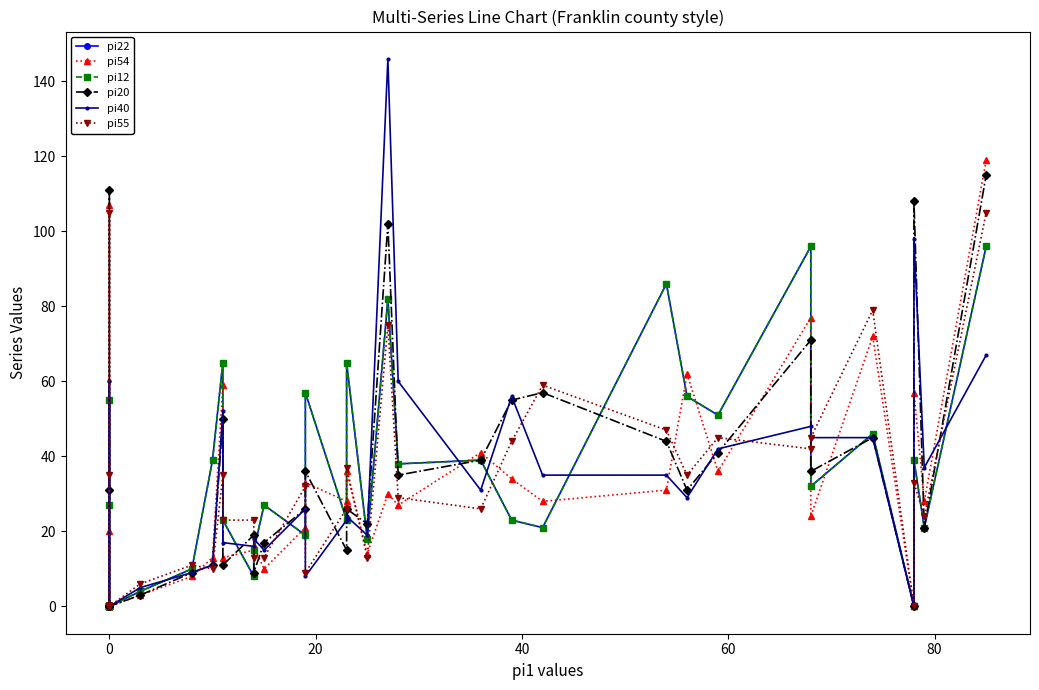

Which series has the largest total across all categories?

pi20